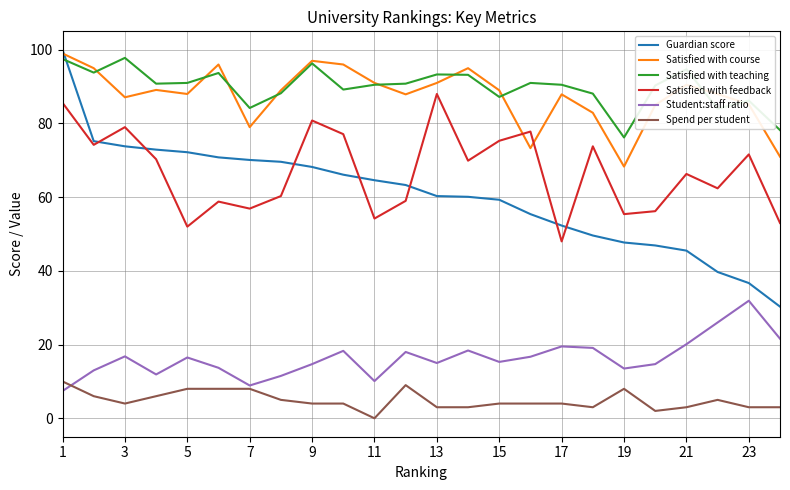

What is the highest value of the Spend per student series?

10.0